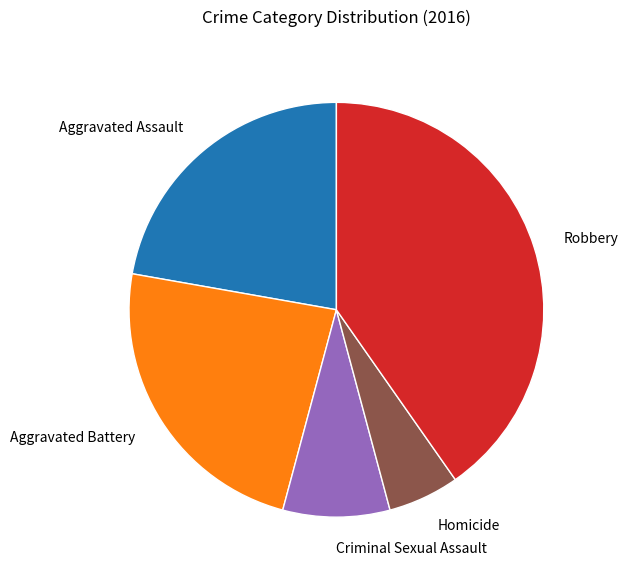

Approximately how many times larger is the value at Aggravated Assault compared to Criminal Sexual Assault?

2.7